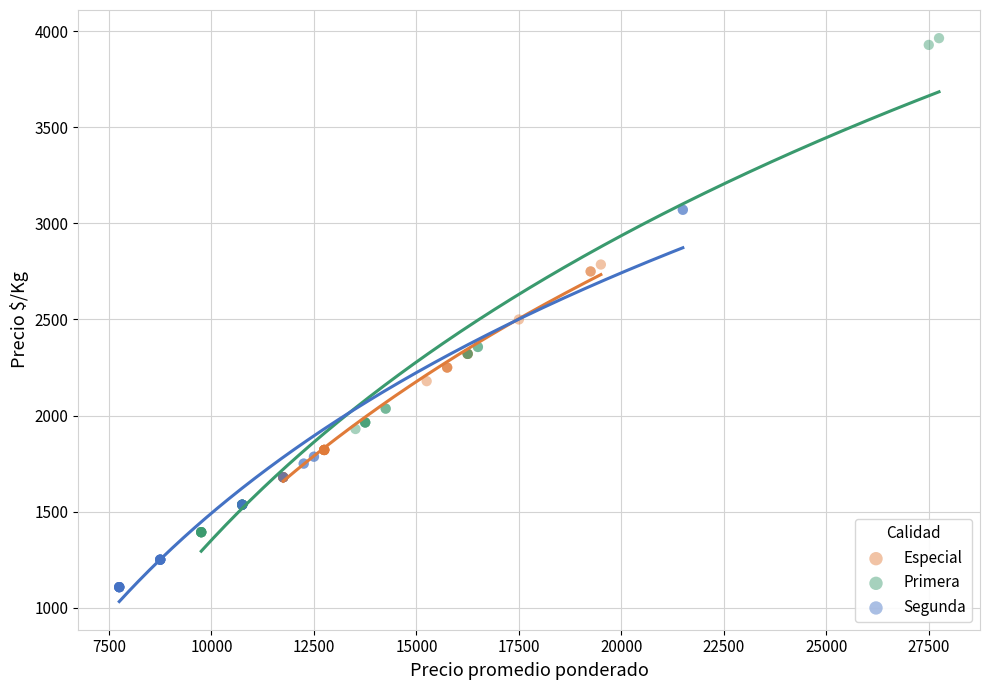

Which series contains the highest Y value?

Primera